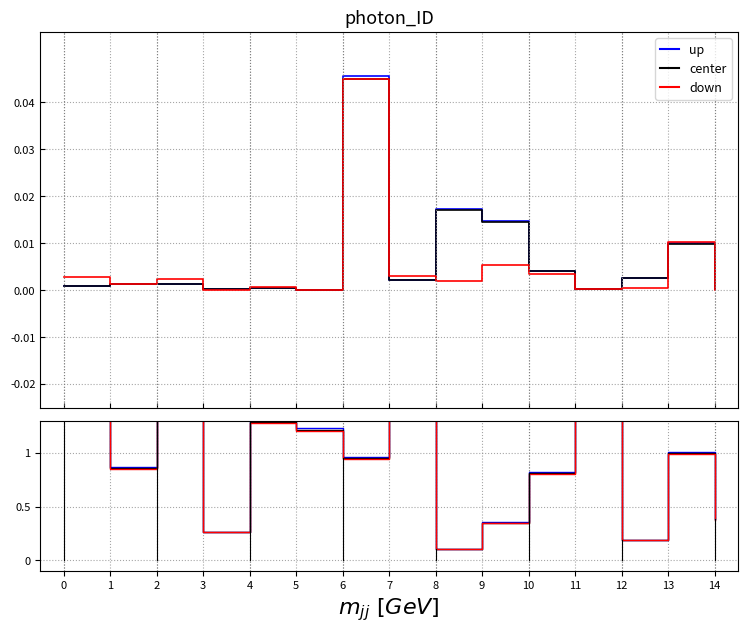

Count the number of data series in this chart.

3